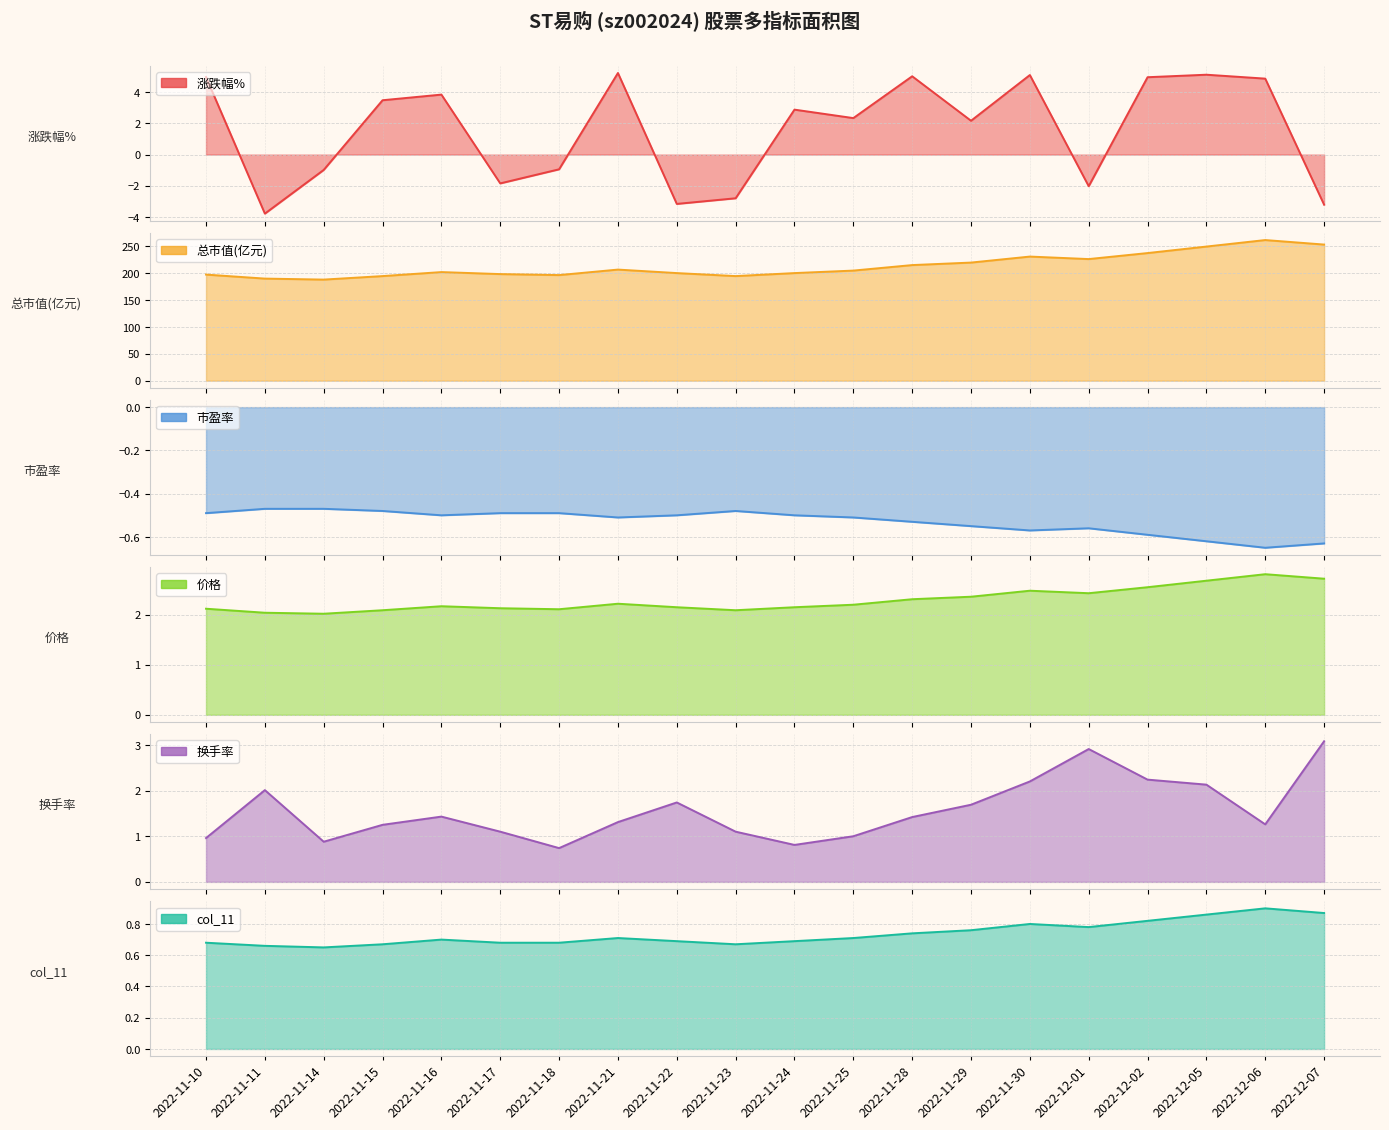

True or false: 涨跌幅% has a value of -1.7 at 2022-11-22.

False